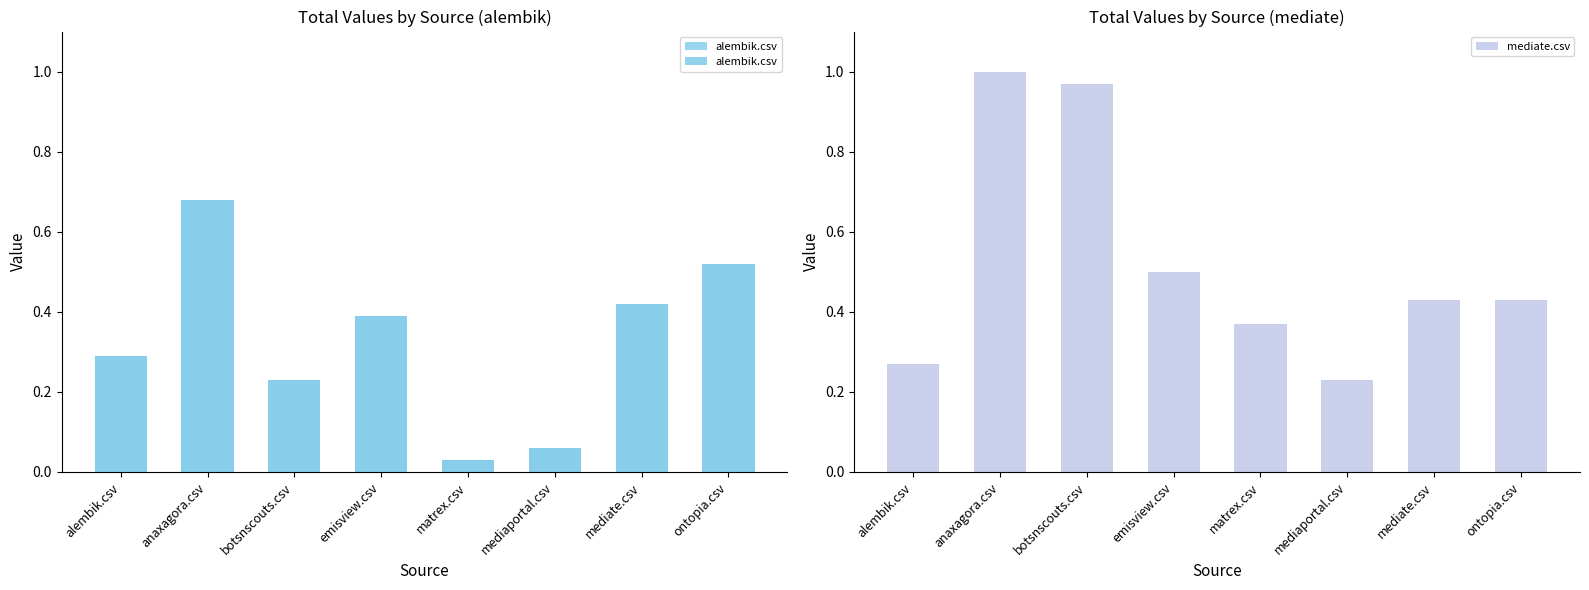

Rank the series by their average value, from highest to lowest.

mediate.csv, alembik.csv